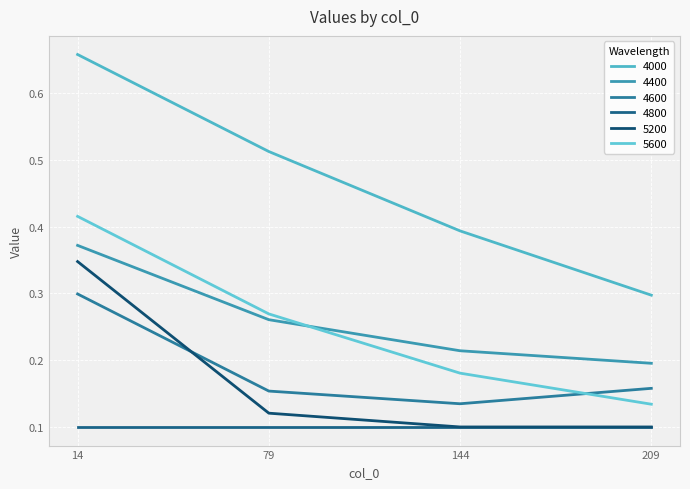

True or false: 4400 and 5200 cross at least once.

False